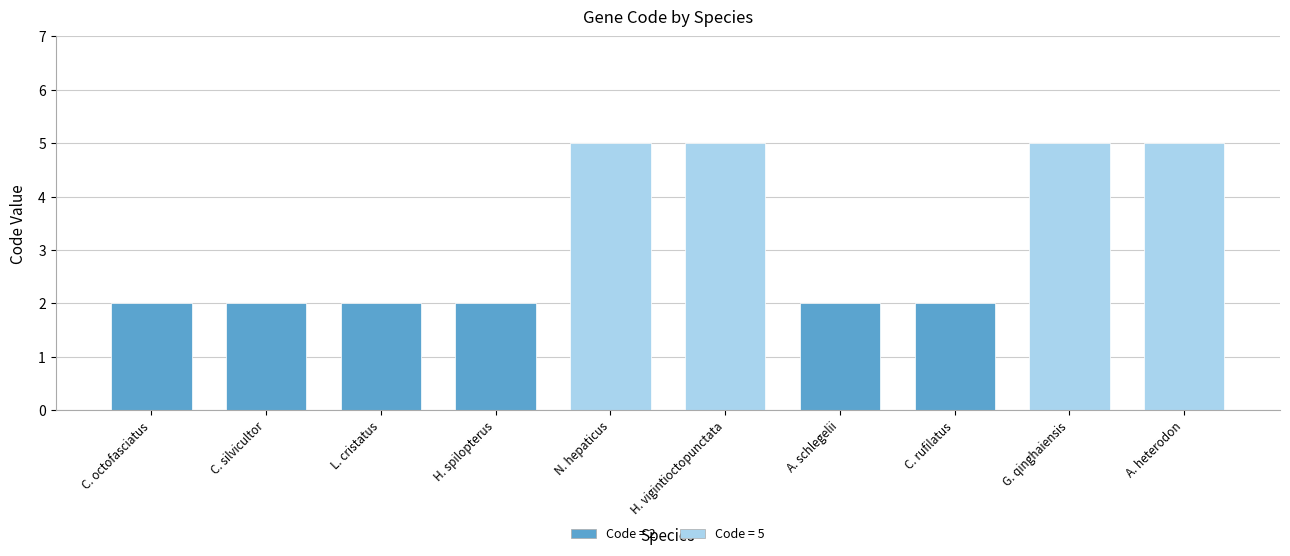

How many series are shown in this chart?

1